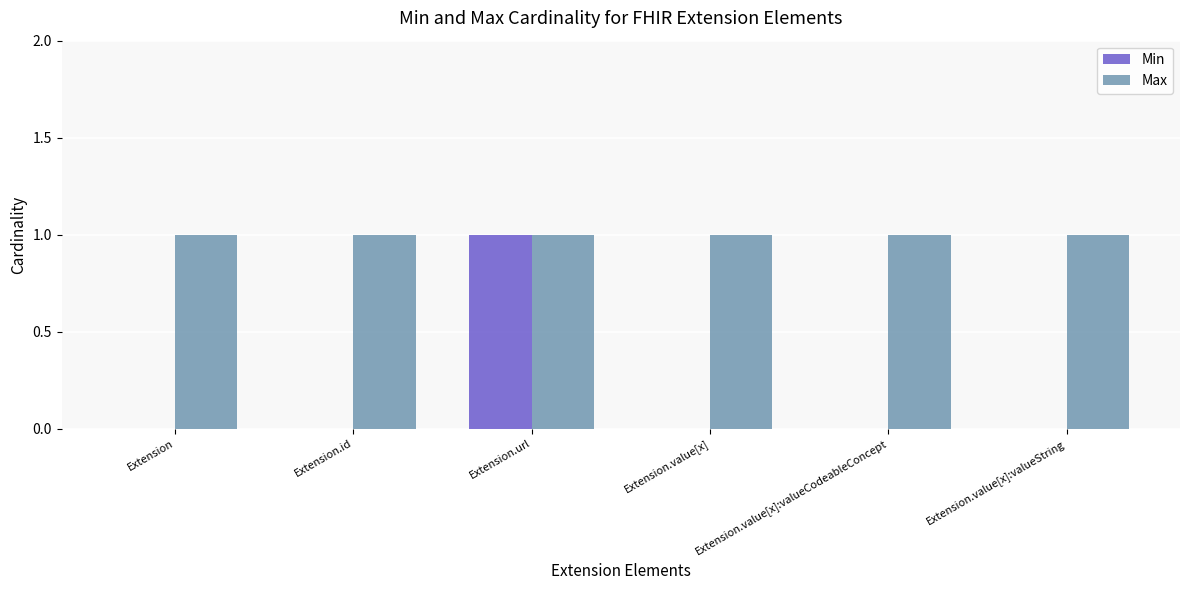

Count the number of categories in the chart.

6